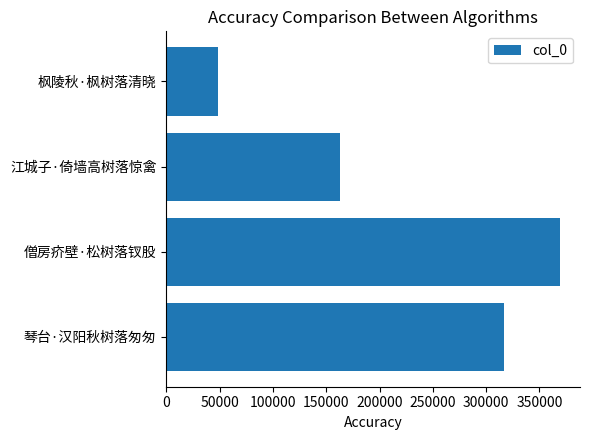

The chart shows a value of 104479 at 江城子·倚墙高树落惊禽. True or false?

False